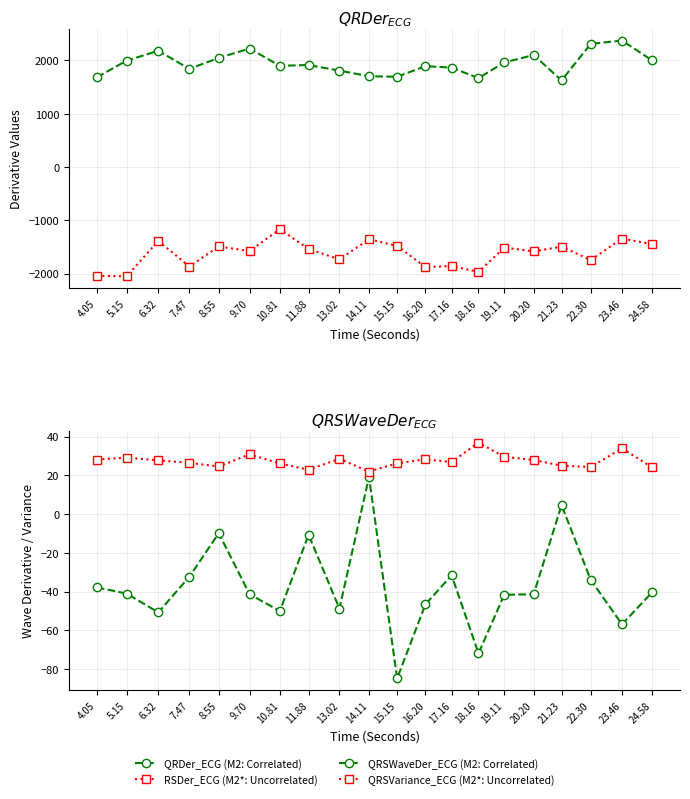

How many values in the QRDer_ECG series are below 1913?

10